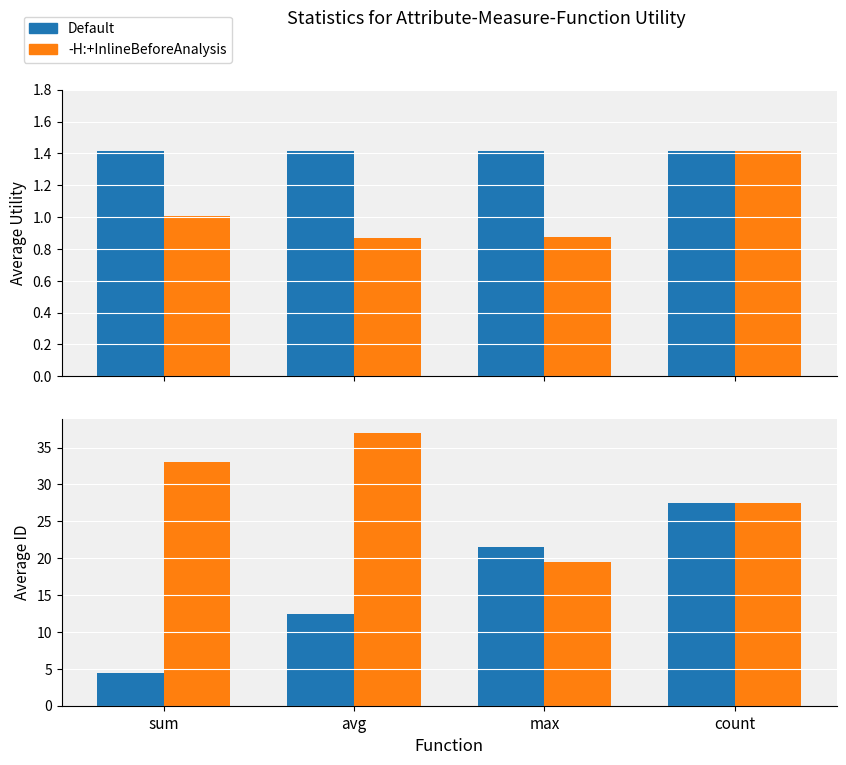

Is it true that Default equals 21.5 at max?

True